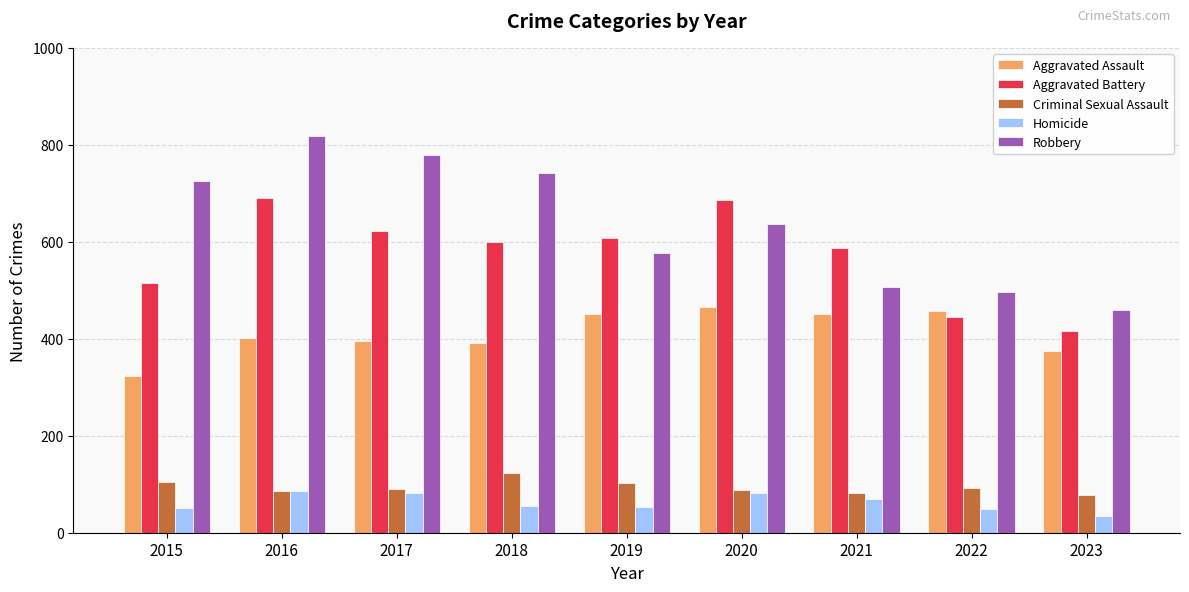

How many data points in Robbery are less than 637?

4